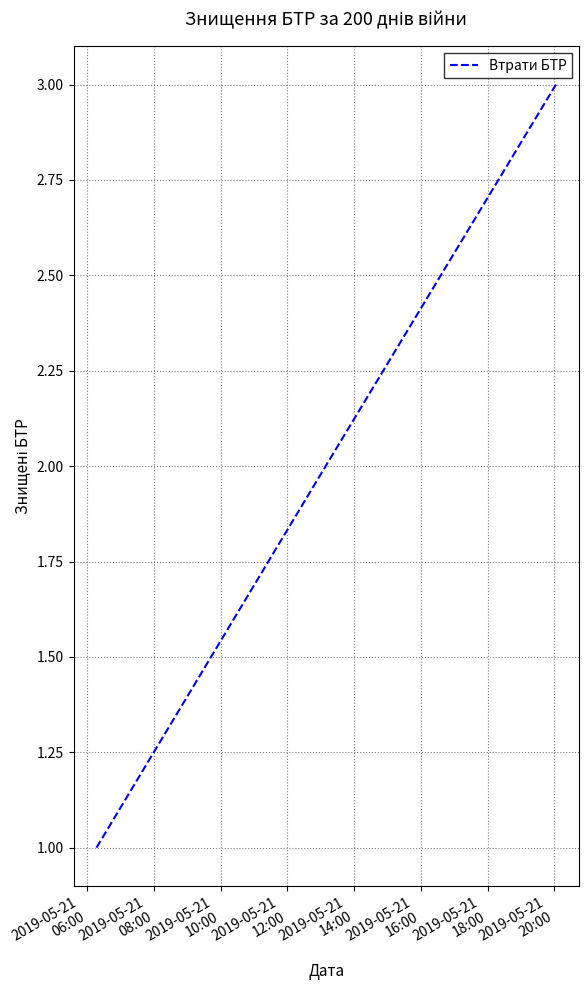

What is the maximum value shown in the chart?

3